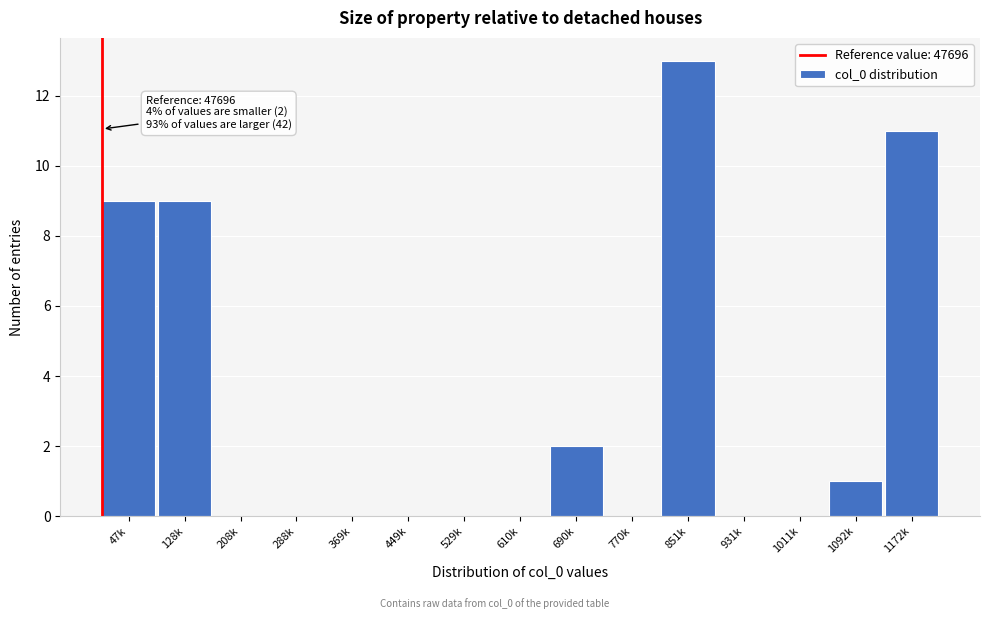

Reading left to right, transcribe all the data shown in this chart.

47k=9	128k=9	208k=0	288k=0	369k=0	449k=0	529k=0	610k=0	690k=2	770k=0	851k=13	931k=0	1011k=0	1092k=1	1172k=11